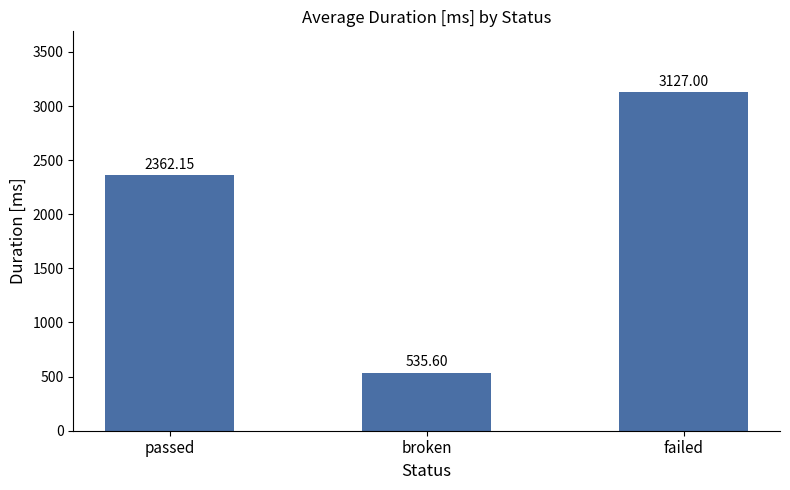

What is the difference between the maximum and minimum values?

2591.4